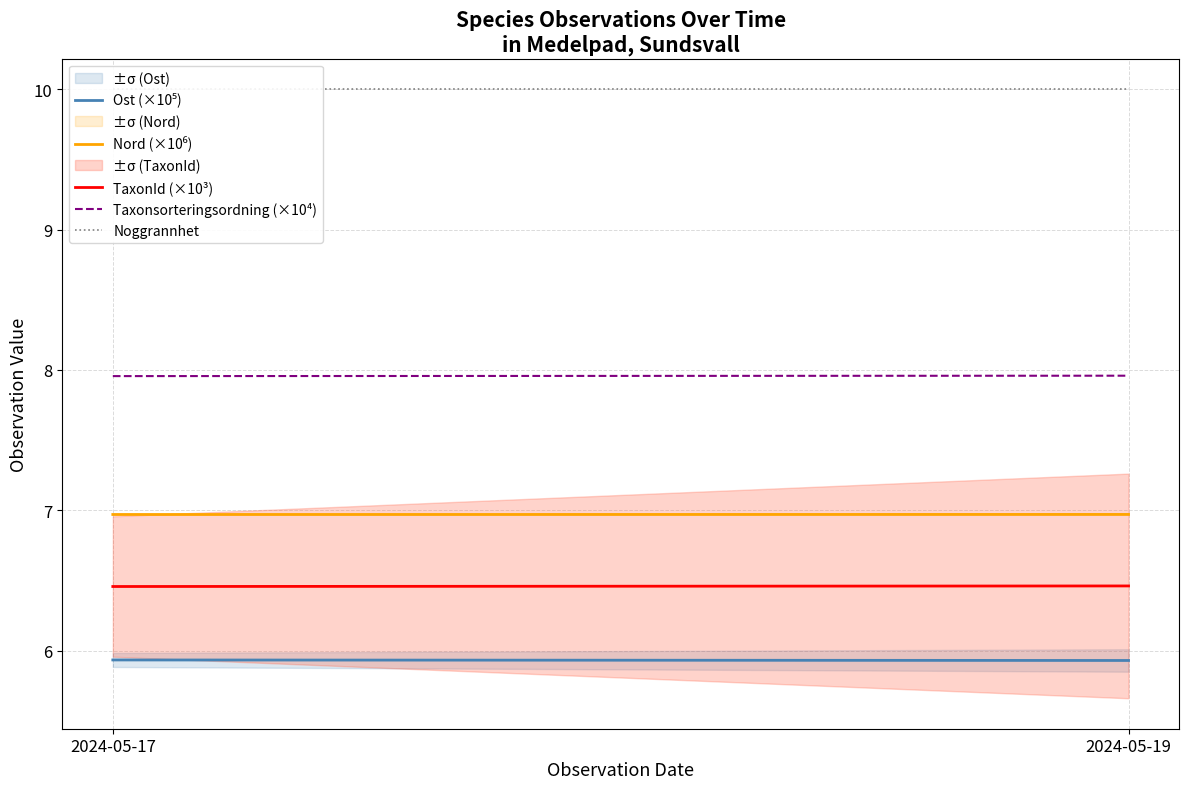

At 2024-05-19, list the series in order from smallest to largest.

Ost (×10⁵), TaxonId (×10³), Nord (×10⁶), Taxonsorteringsordning (×10⁴), Noggrannhet